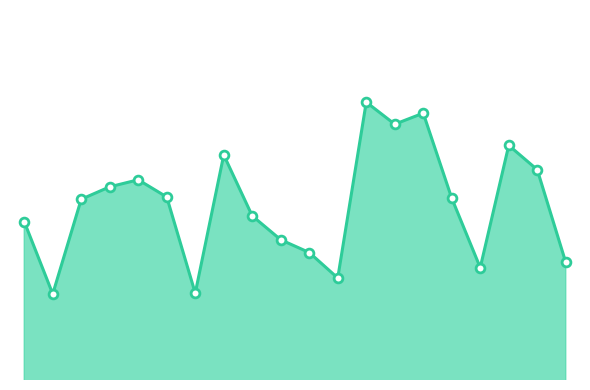

Does the chart have visible grid lines?

No